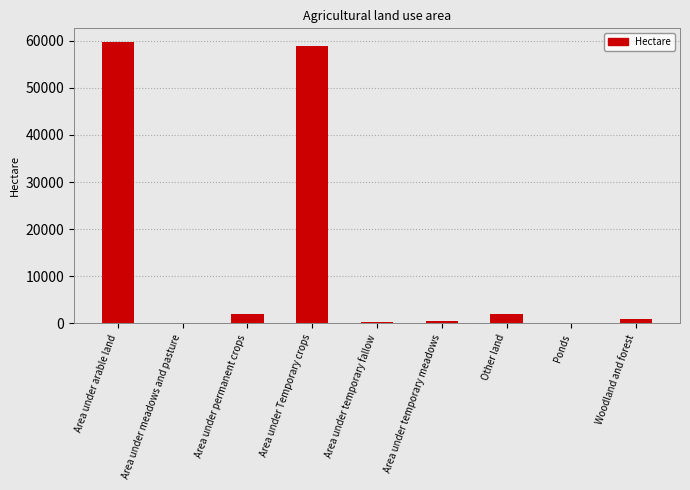

What is the maximum value shown in the chart?

59656.0